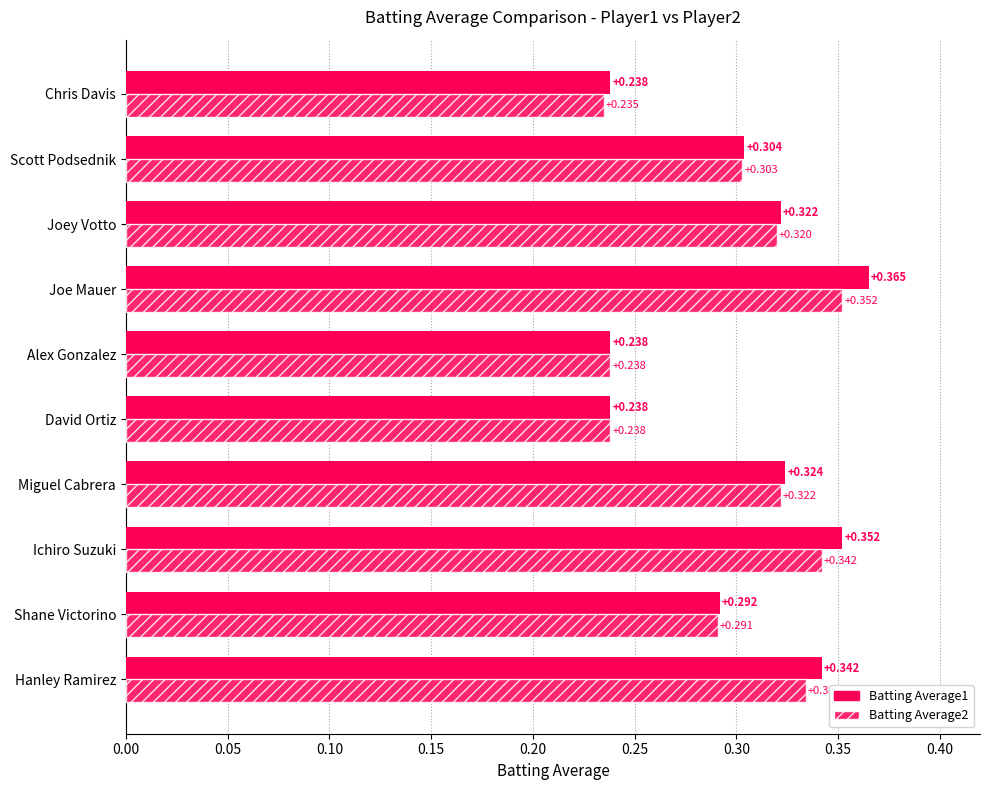

Reading right to left, list all the values displayed in this chart.

Batting Average1: 0.2	0.3	0.3	0.4	0.2	0.2	0.3	0.4	0.3	0.3
Batting Average2: 0.2	0.3	0.3	0.4	0.2	0.2	0.3	0.3	0.3	0.3